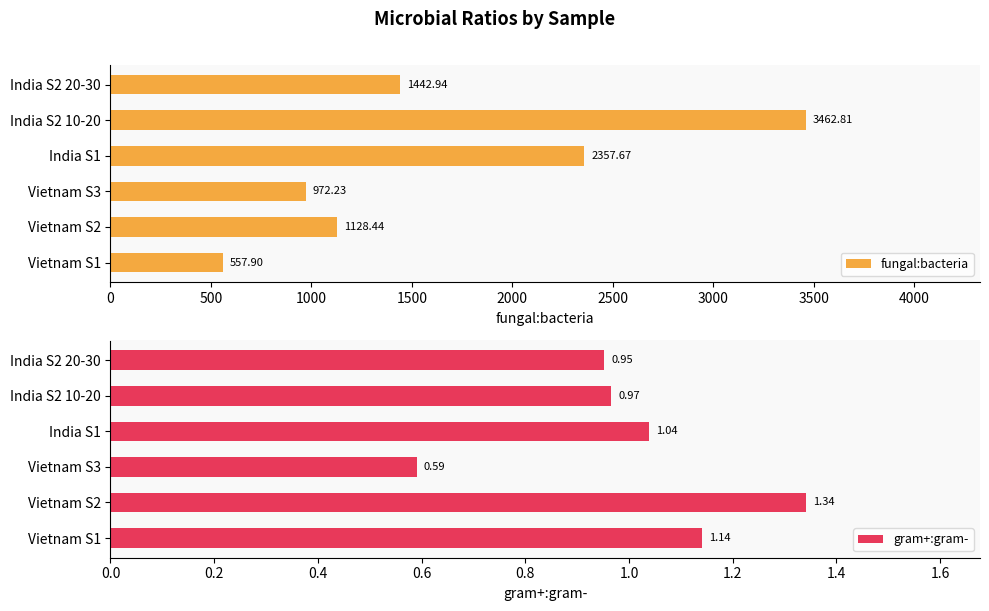

What is the sum of the fungal:bacteria values at Vietnam S3 and Vietnam S2?

2100.7